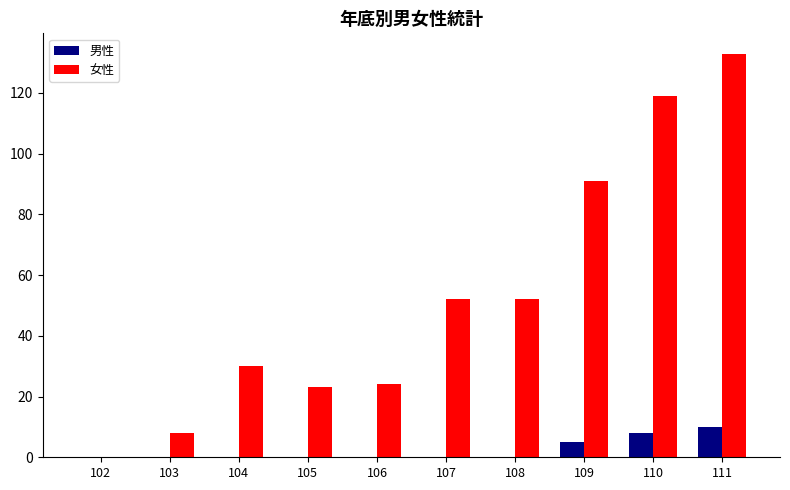

Which series changed the most between 109 and 110?

女性